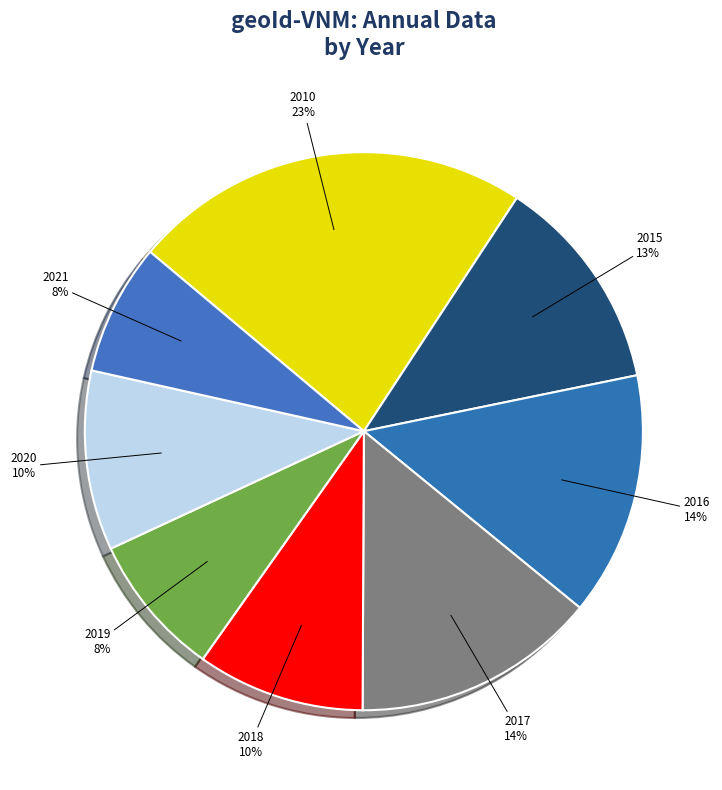

Is there any slice that represents more than half of the pie?

No